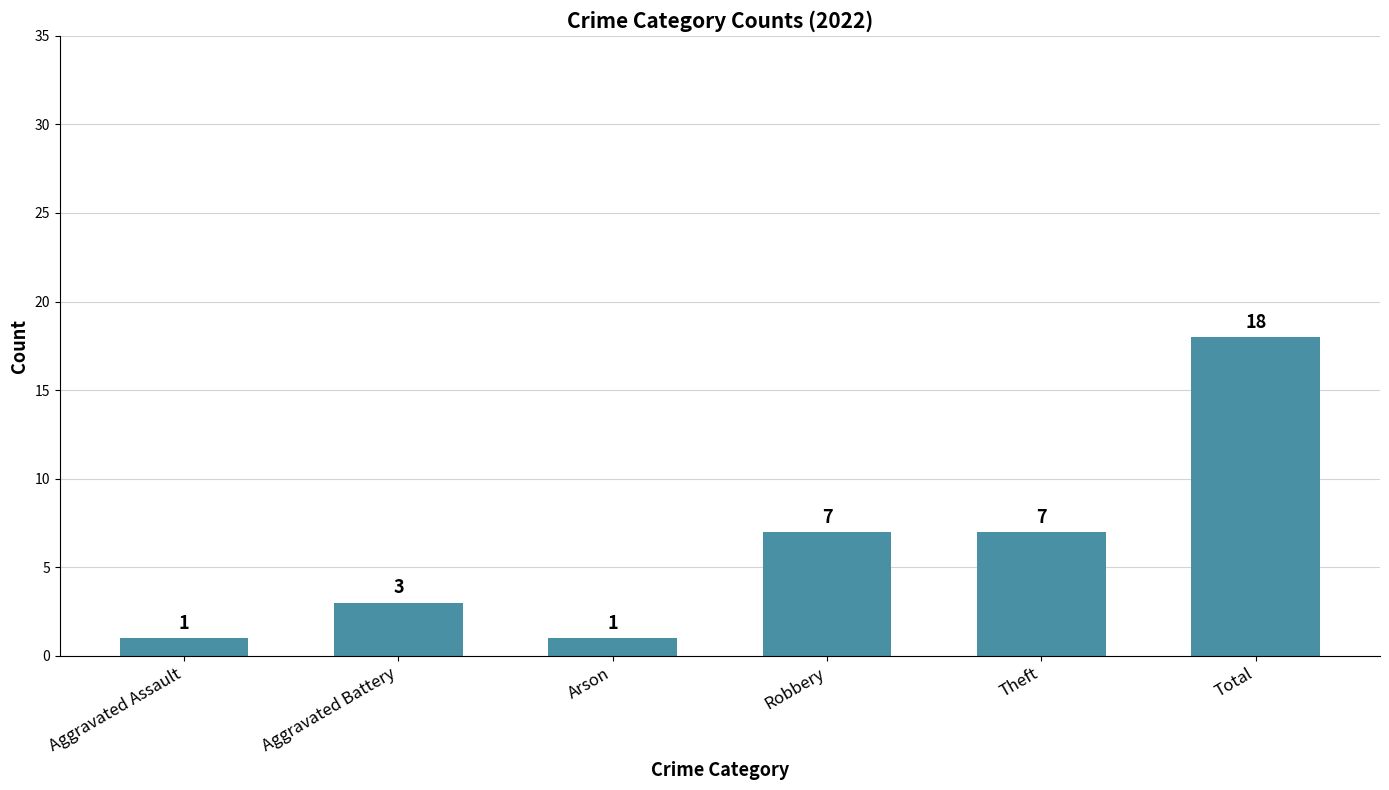

What is the ratio of the value at Theft to the value at Robbery?

1.0